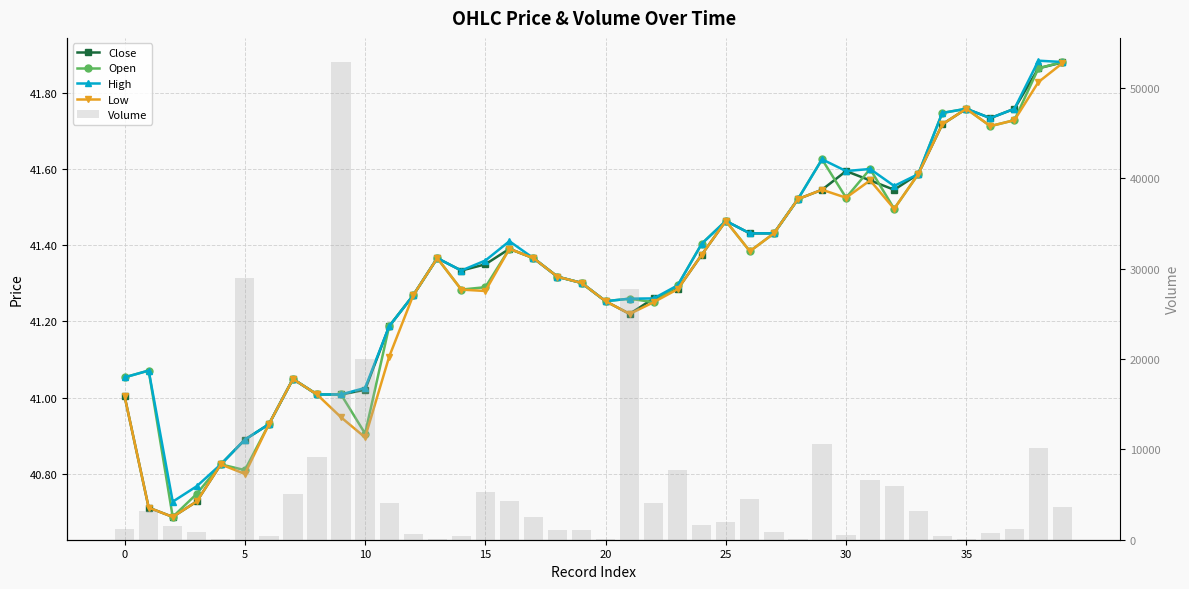

Count the number of data series in this chart.

5